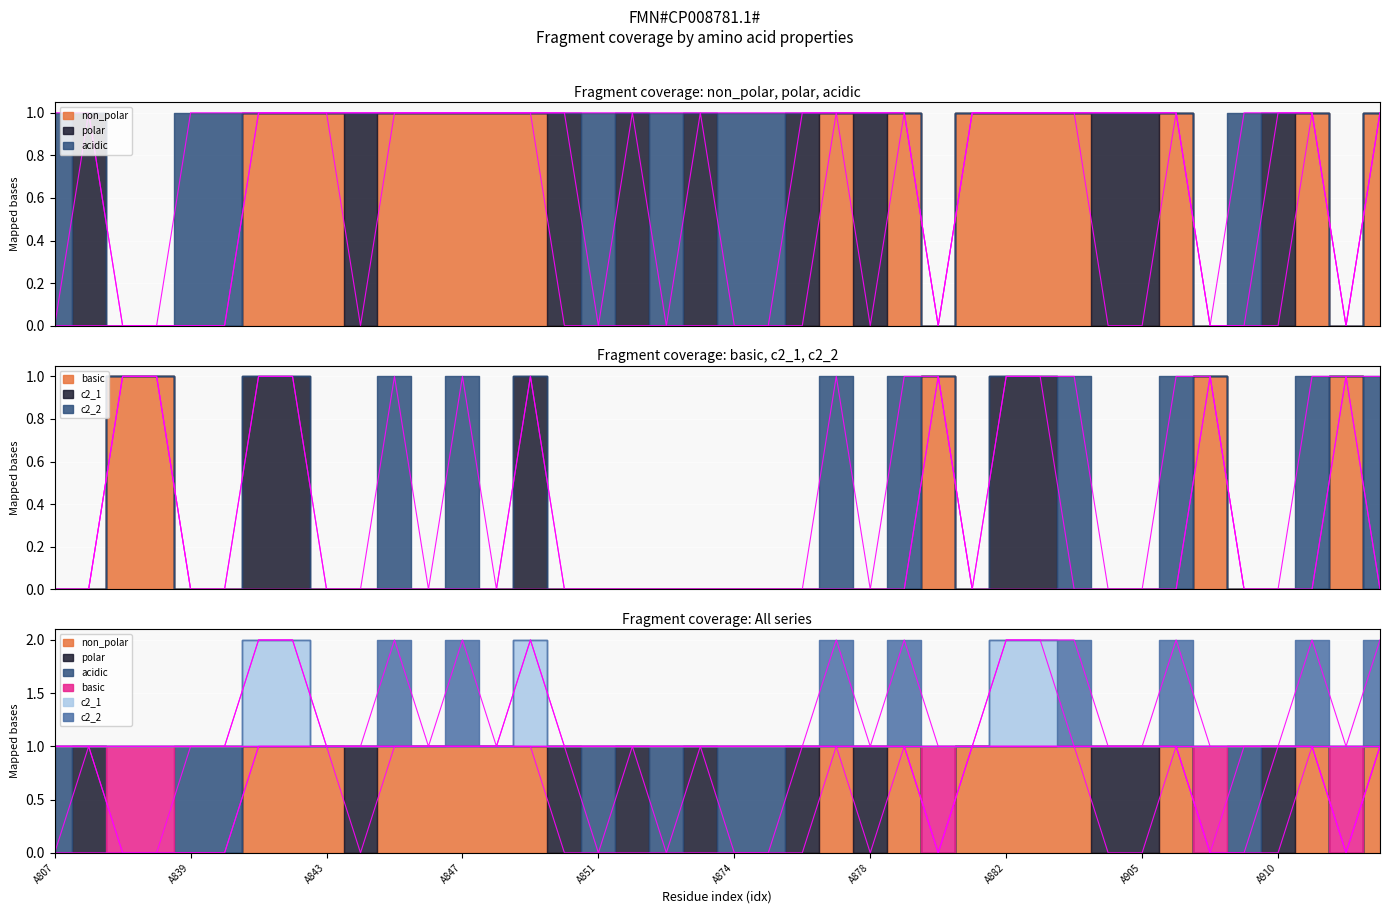

Between A873 and A874, which is larger?

A873